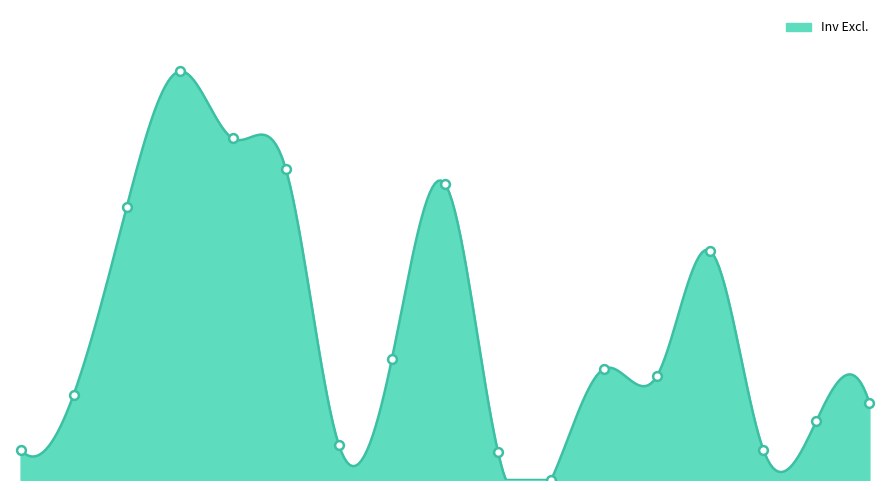

What is the change in value from 8056289 to 8056902?

-5046